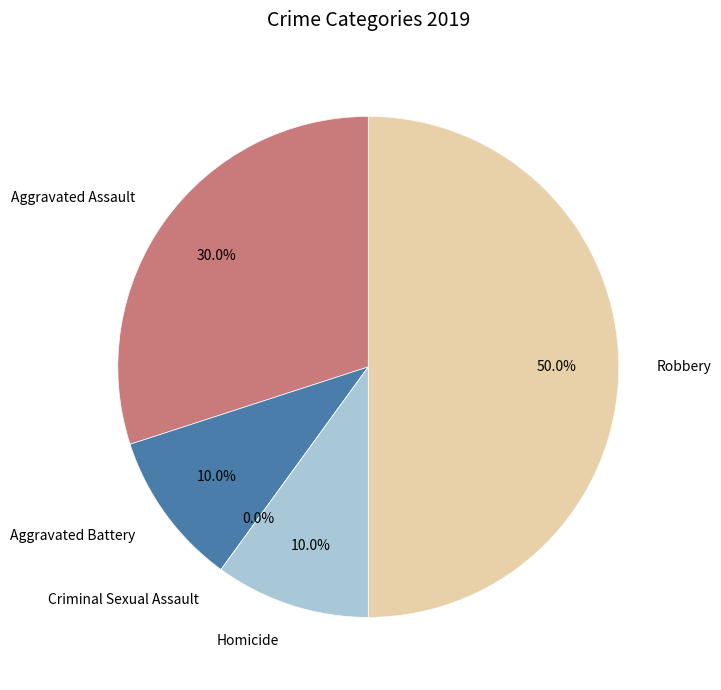

Is there a majority slice in this chart?

No